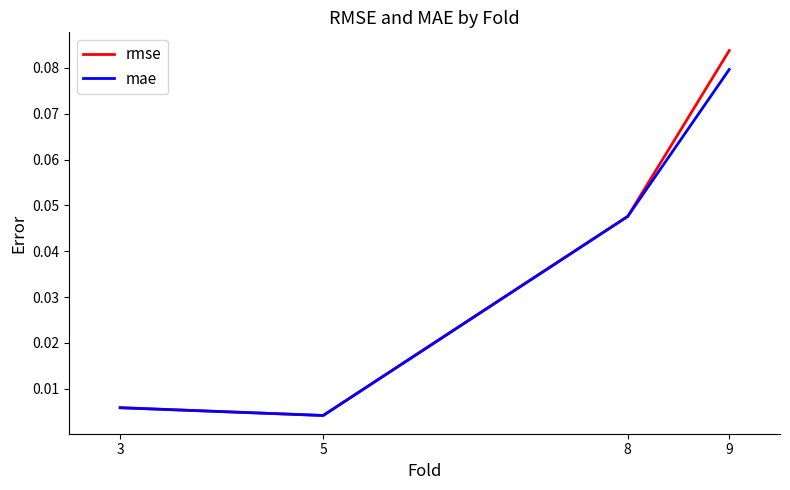

At how many categories does at least one series exceed 0?

4